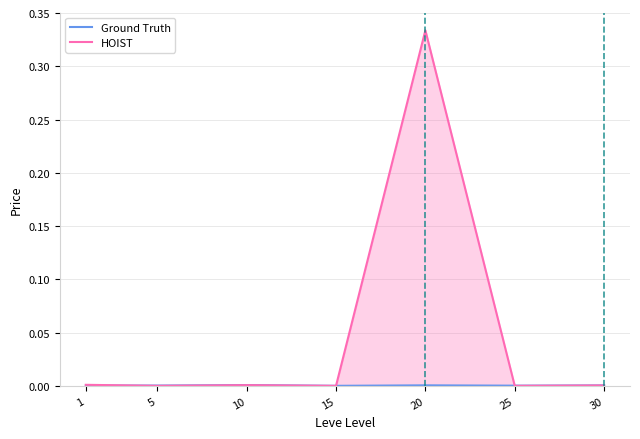

Which series ends up on top after the final intersection of Ground Truth and HOIST?

Ground Truth